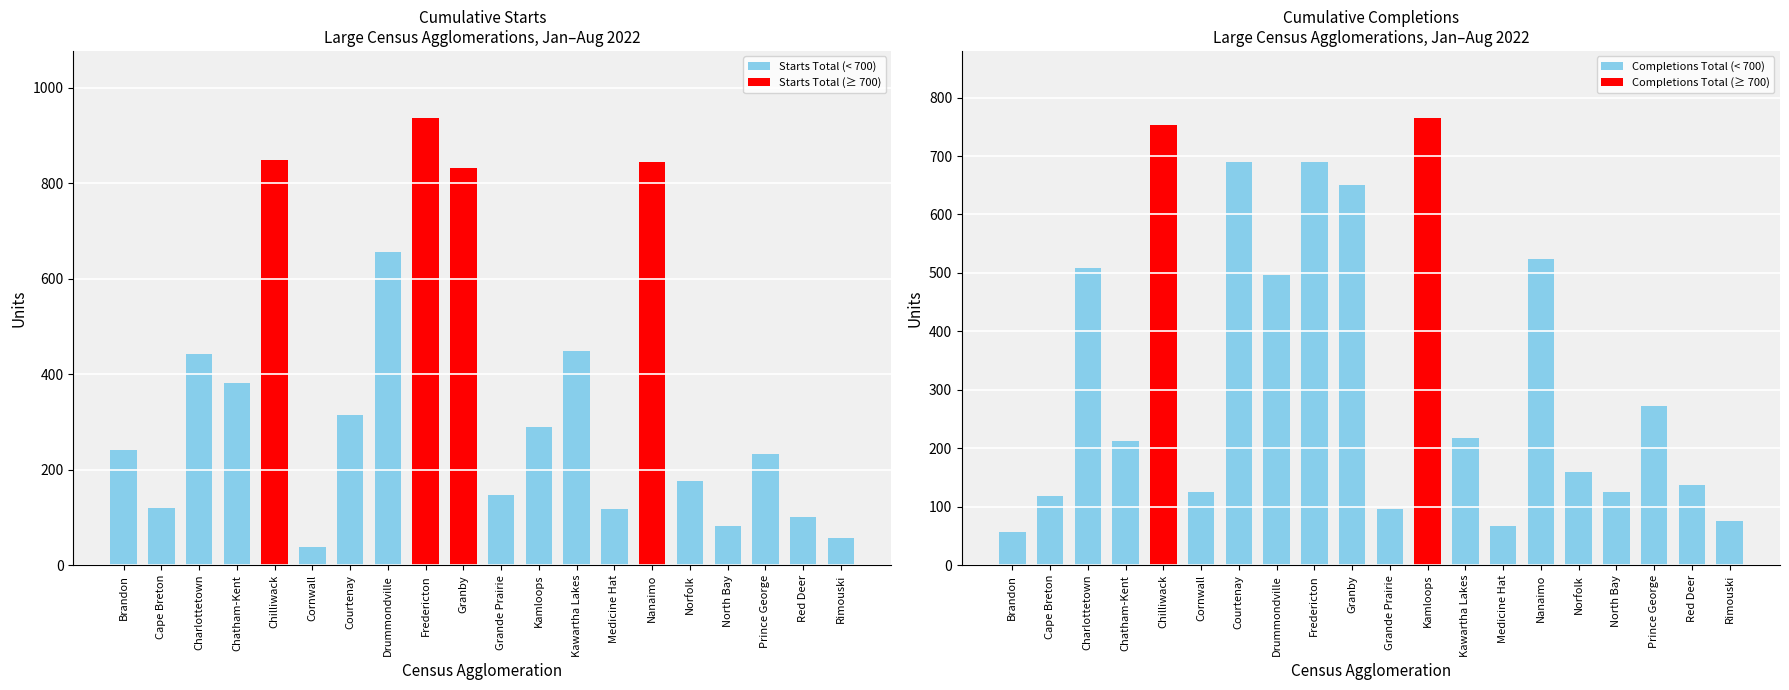

Read the Starts Total value at Prince George.

232